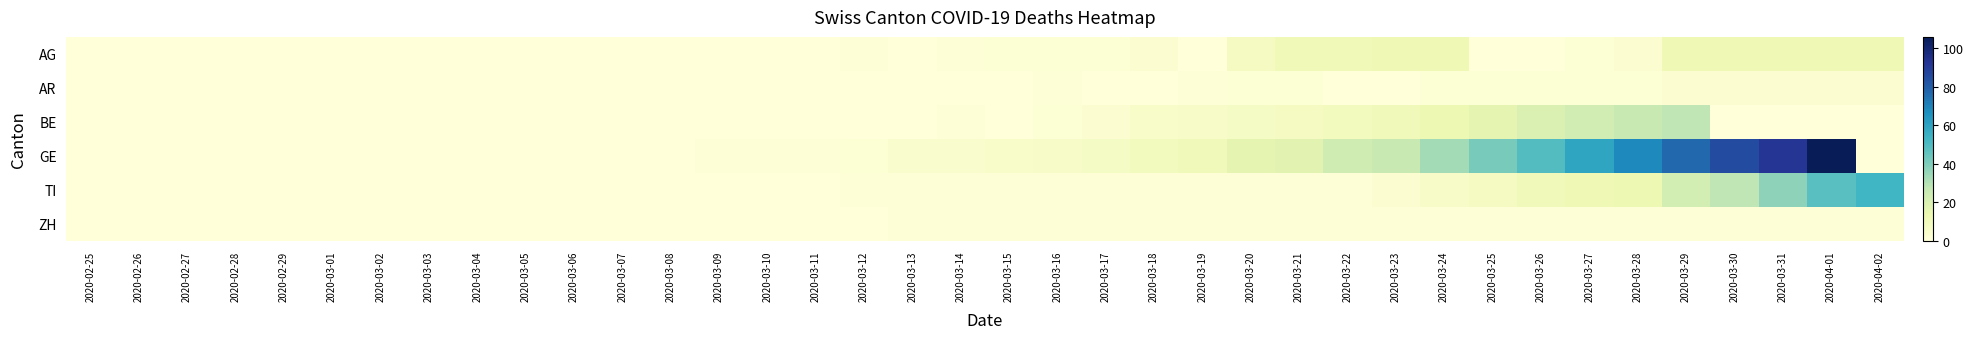

Rank the series by their maximum value, from highest to lowest.

GE, TI, BE, AG, AR, ZH